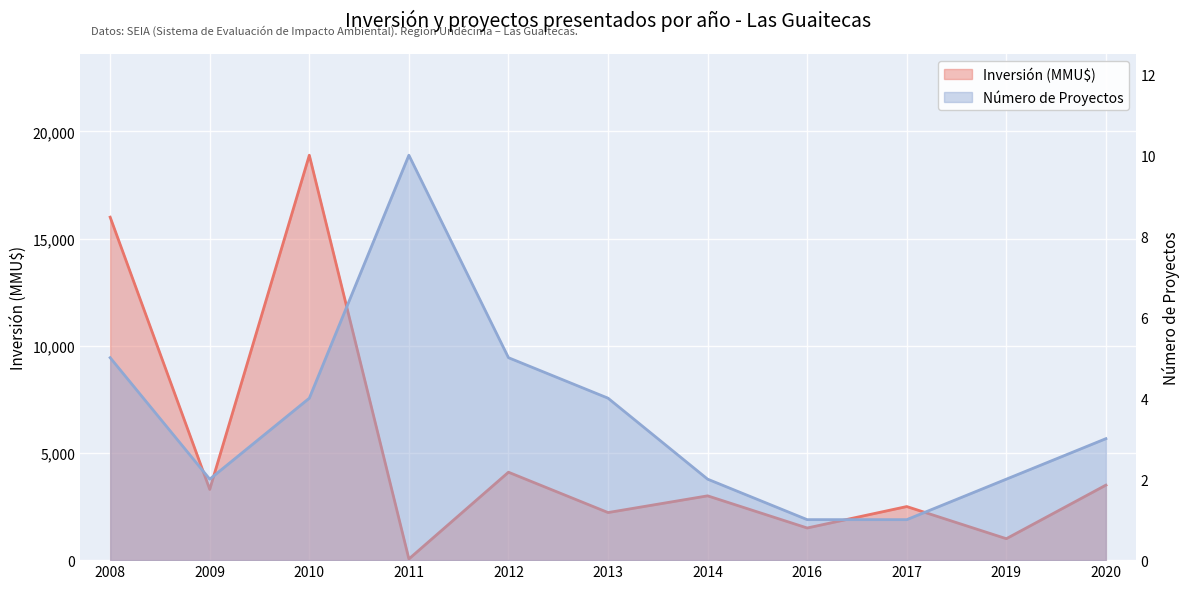

Reading left to right, what are all the values shown in this chart?

Inversión (MMU$): 2008=16000	2009=3300	2010=18890	2011=54	2012=4102	2013=2220	2014=3000	2016=1500	2017=2500	2019=1000	2020=3500
Número de Proyectos: 2008=5	2009=2	2010=4	2011=10	2012=5	2013=4	2014=2	2016=1	2017=1	2019=2	2020=3